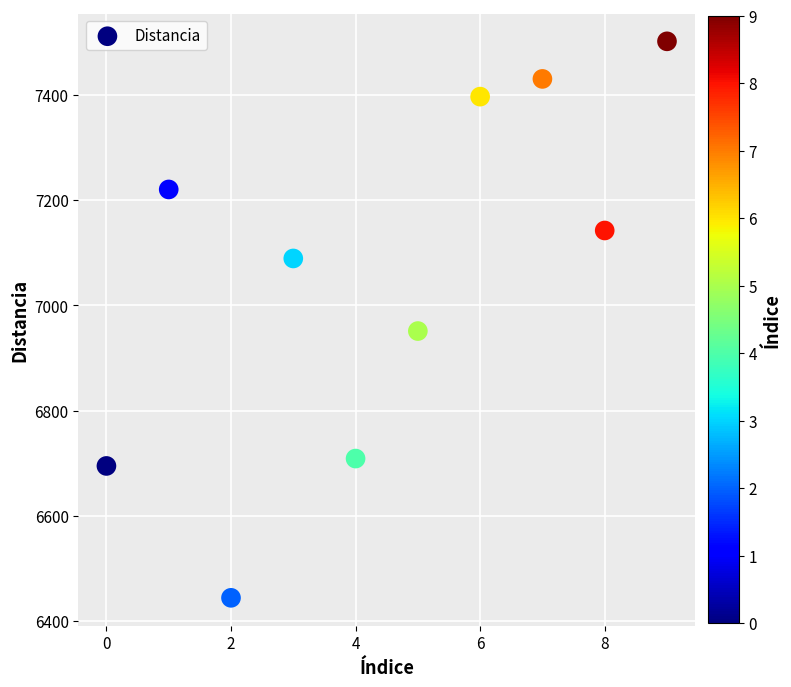

What is the range of Y values (max minus min)?

1058.6